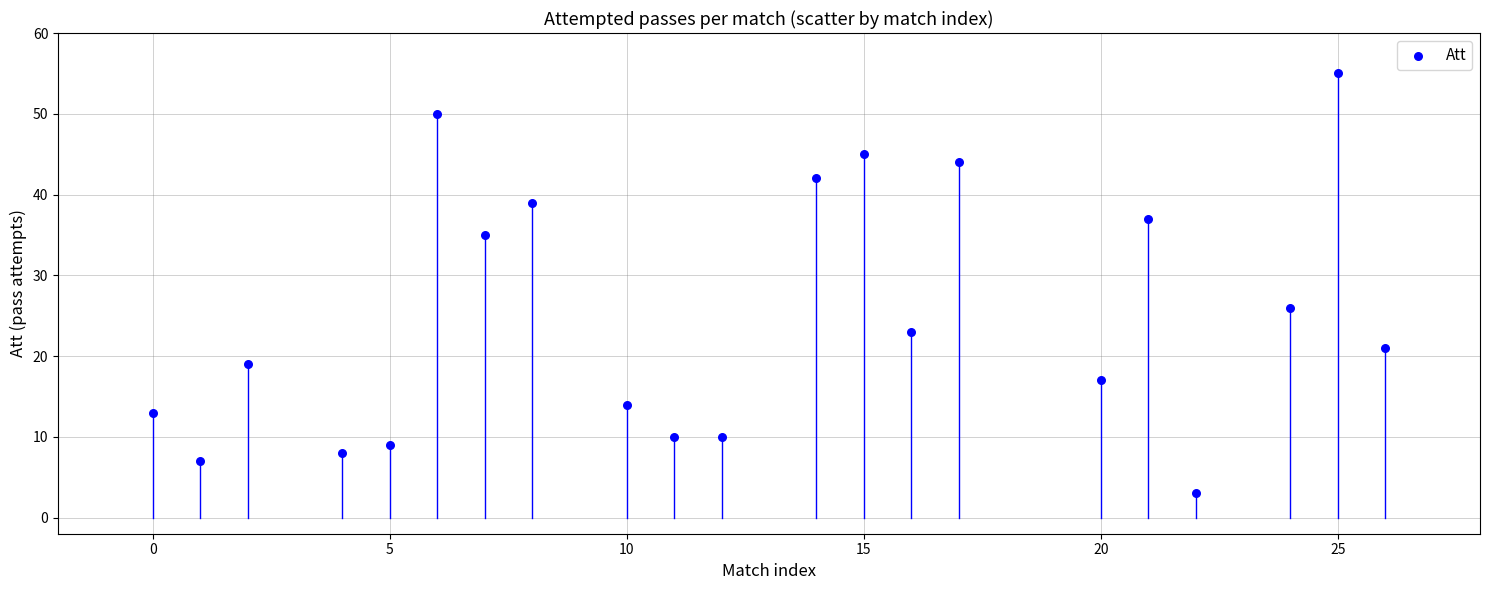

What is the range of Y values (max minus min)?

52